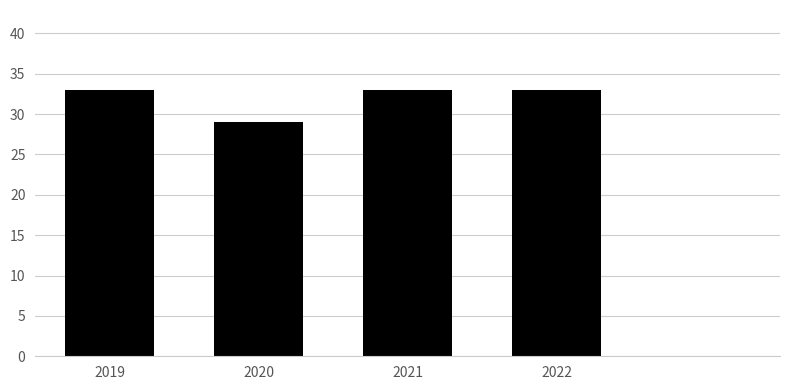

Reading right to left, extract all data points from this chart.

33	33	29	33